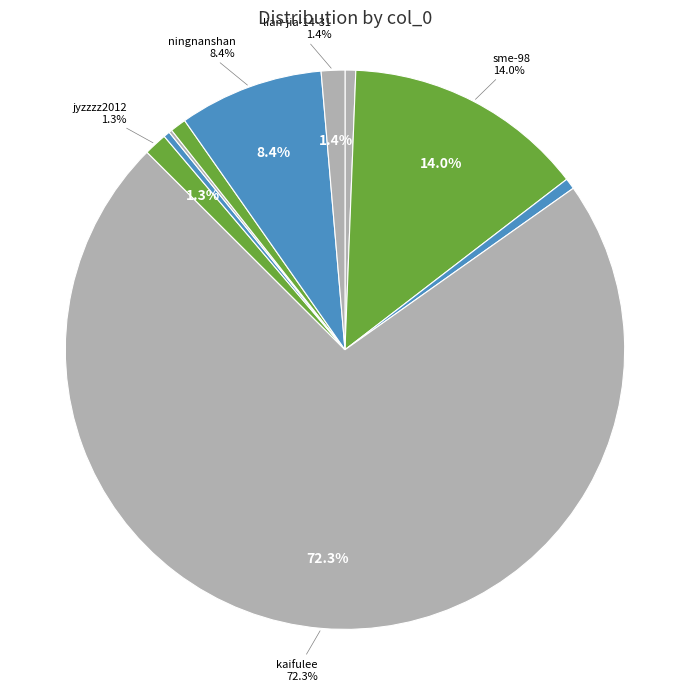

Which slice is the largest?

kaifulee